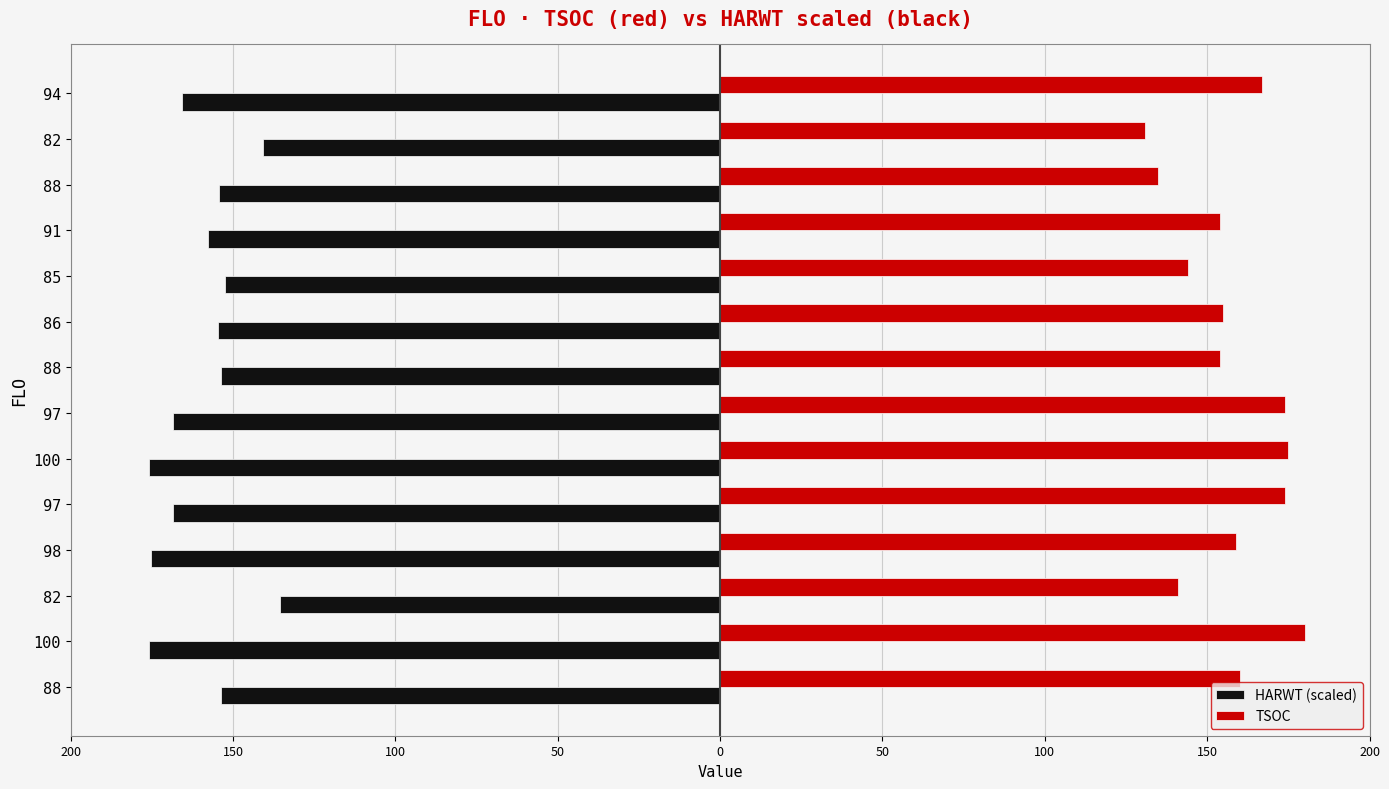

Which series has the widest spread of values?

TSOC